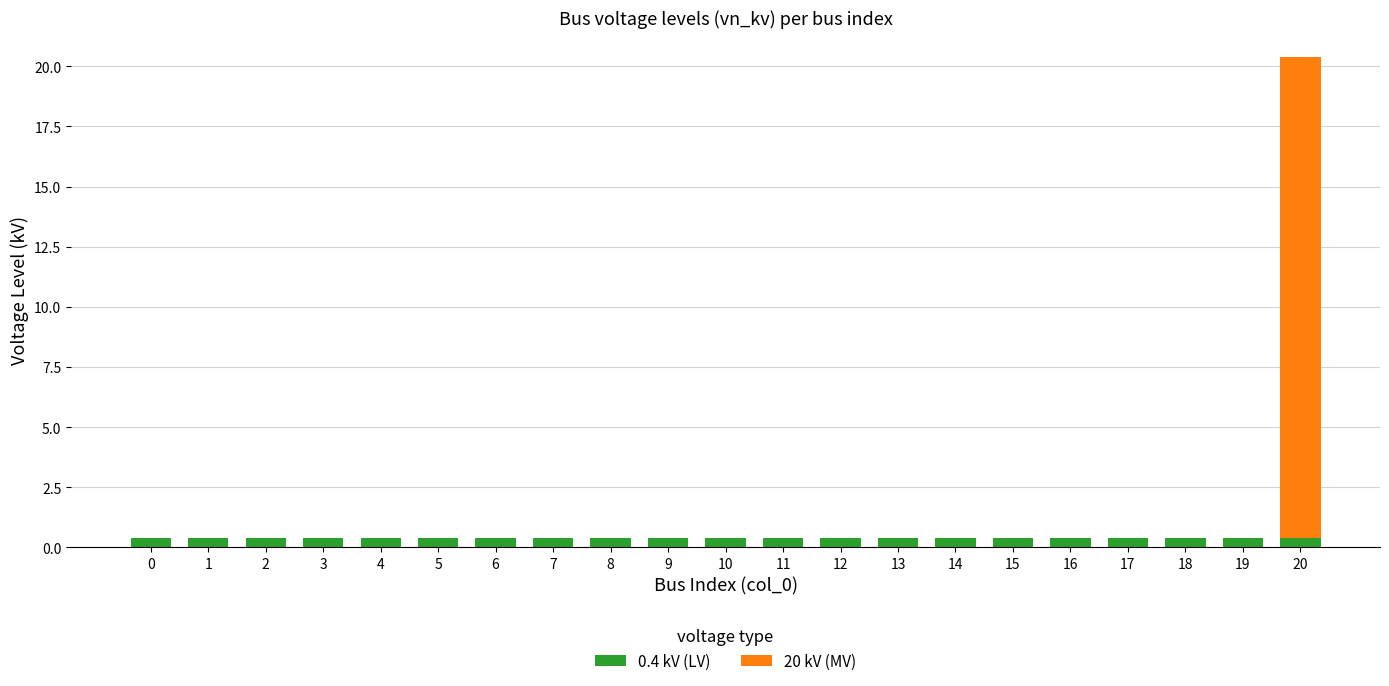

How many series are shown in this chart?

2